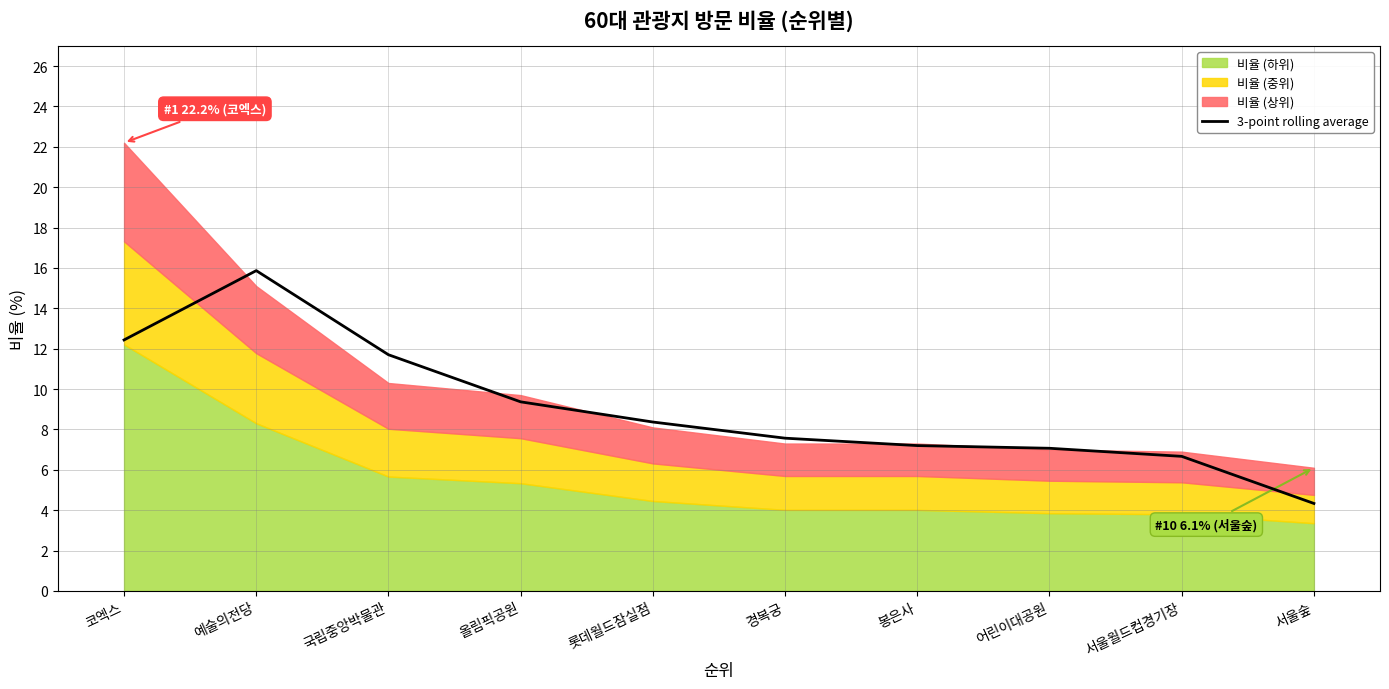

What is the label of the 8th point from the right?

국립중앙박물관